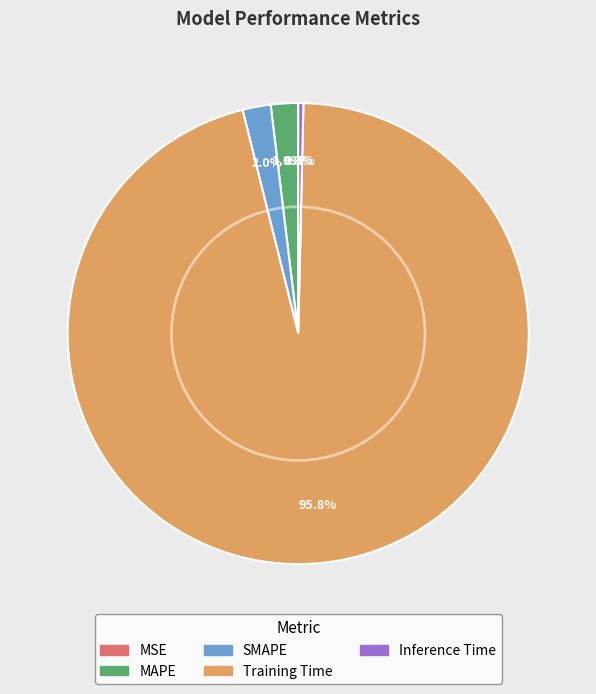

To the nearest percent, what is the difference between the largest and smallest slice percentages?

96%